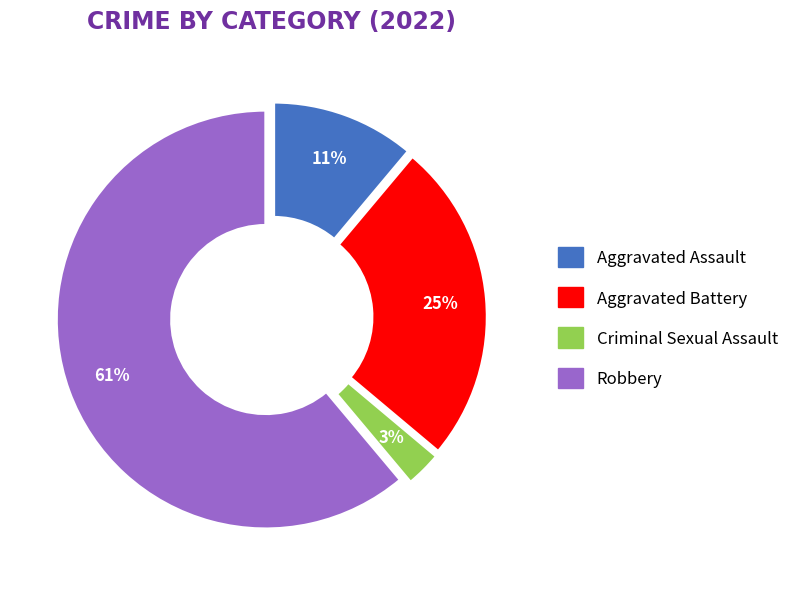

Does Criminal Sexual Assault account for over 50% of the chart?

No